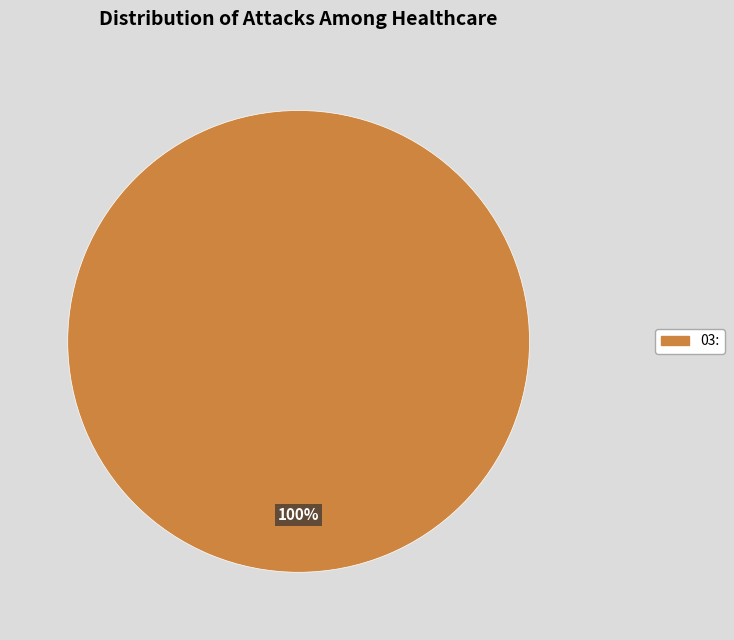

How many segments does this pie chart have?

1